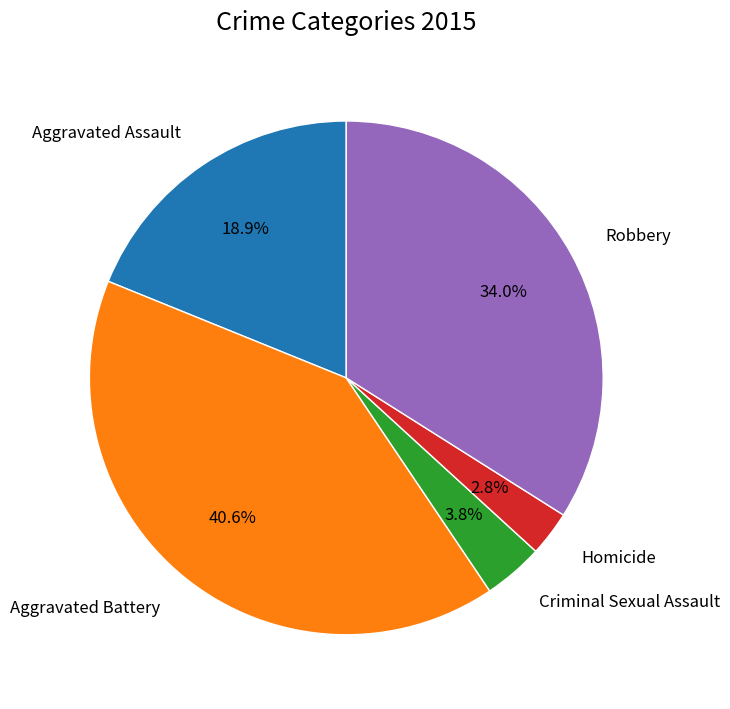

Which category has the biggest portion of the pie?

Aggravated Battery